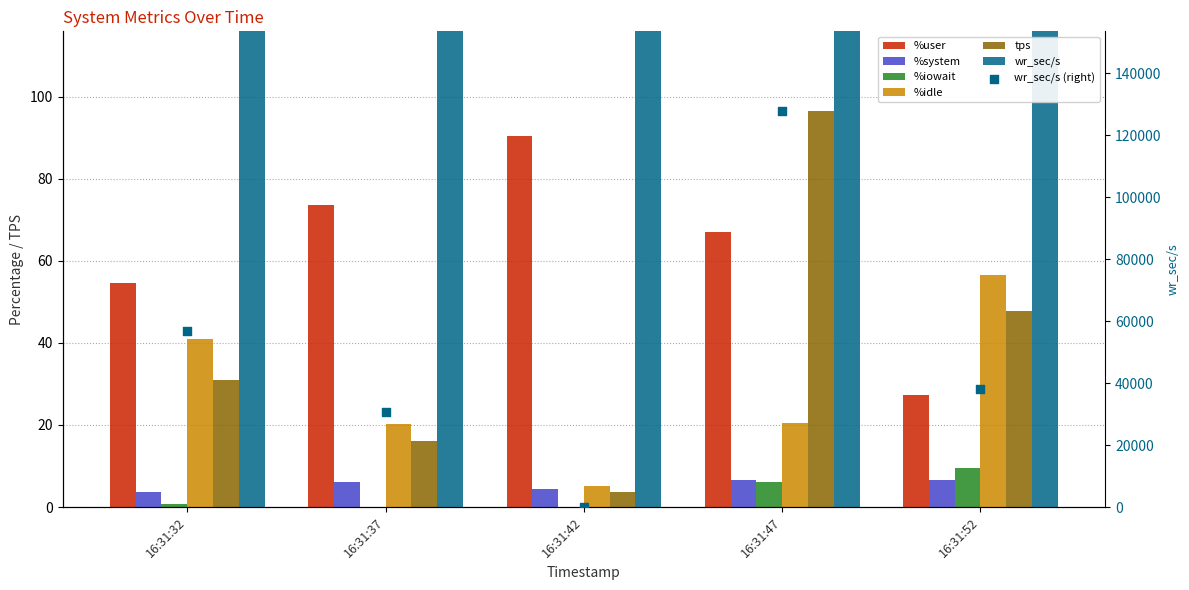

Is the value of %iowait at 16:31:37 greater than the value of %system at 16:31:52?

No